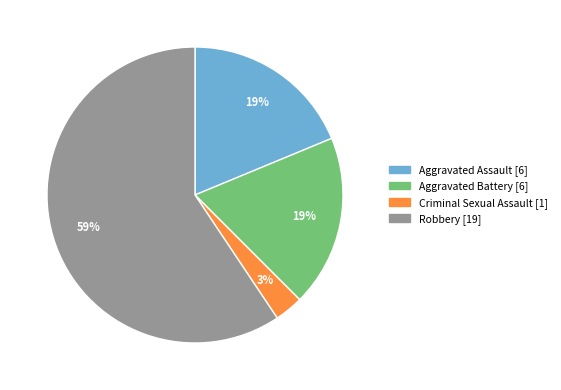

To the nearest percent, what is the difference between the largest and smallest slice percentages?

56%